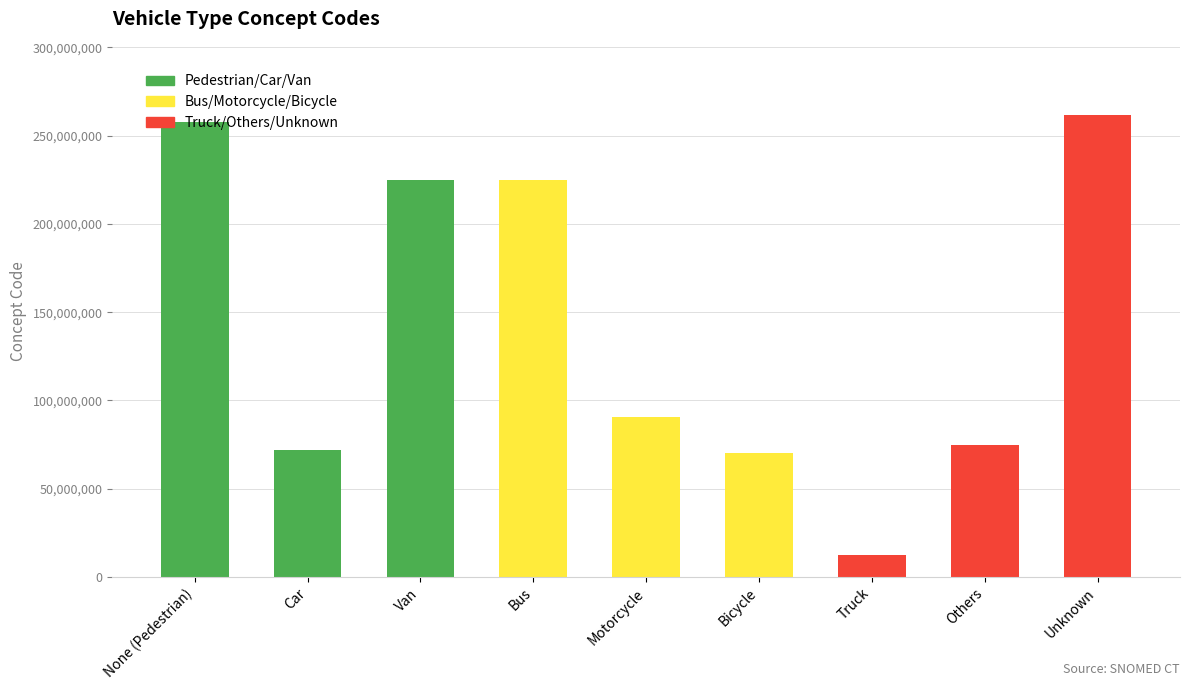

Count the number of data series in this chart.

1